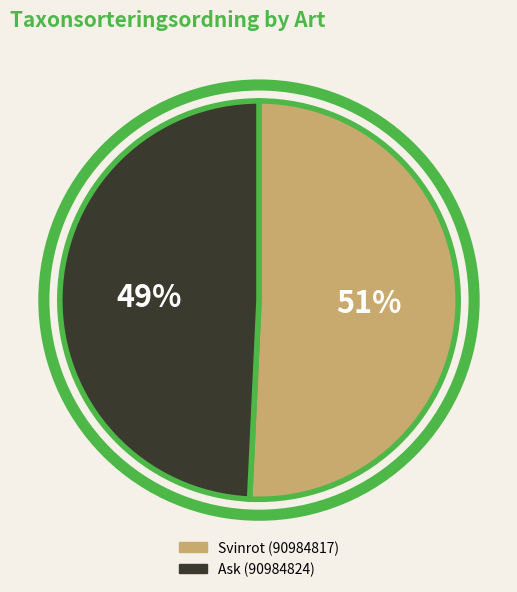

Which category has the smallest portion of the pie?

Ask (90984824)